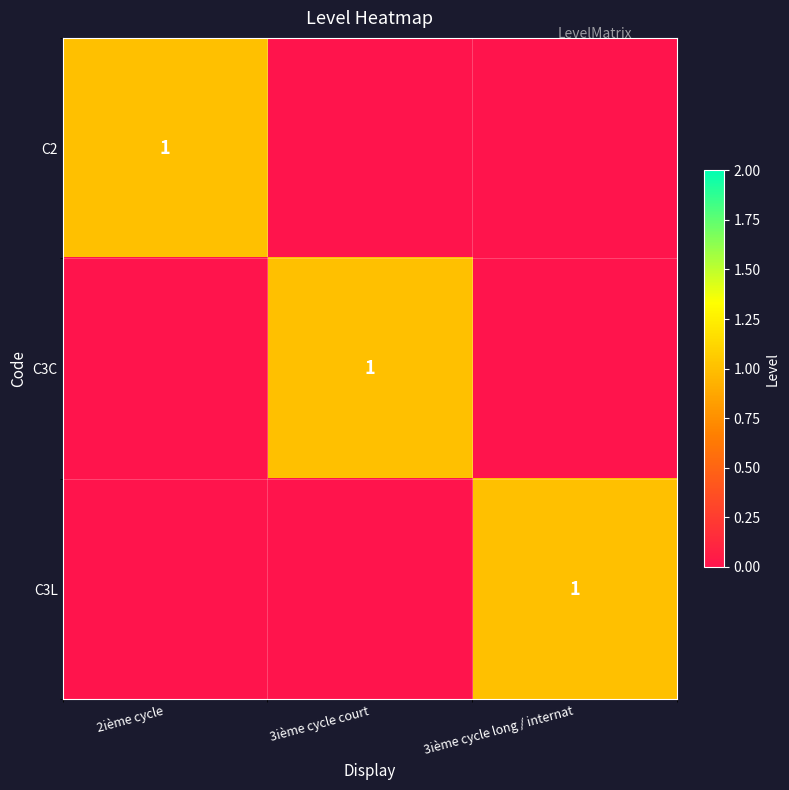

True or false: C2 has a value of 2 at 2ième cycle.

False